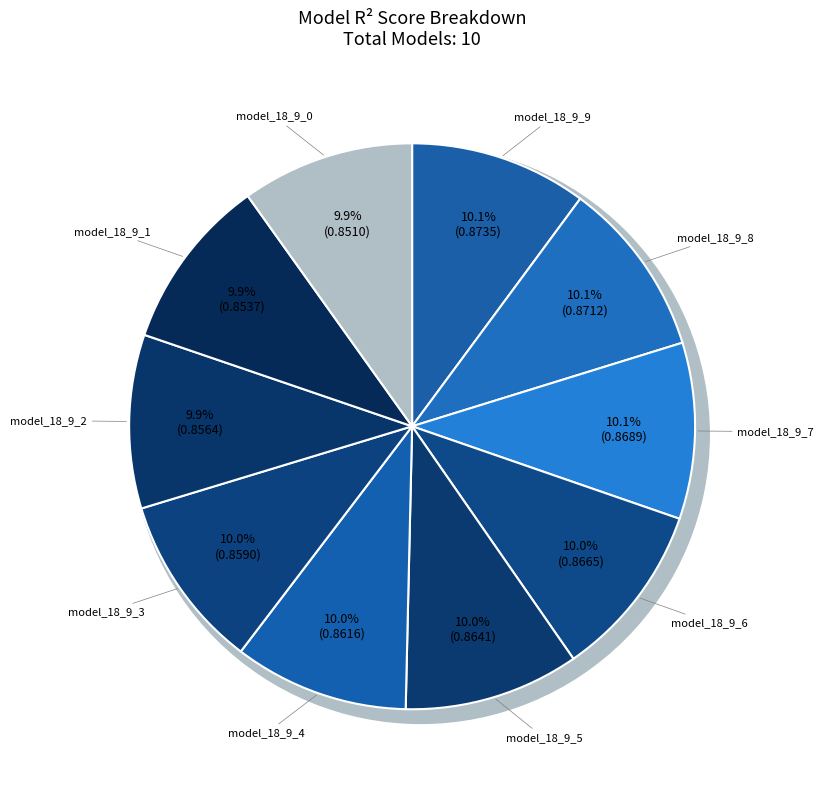

Which slice is the largest?

model_18_9_9